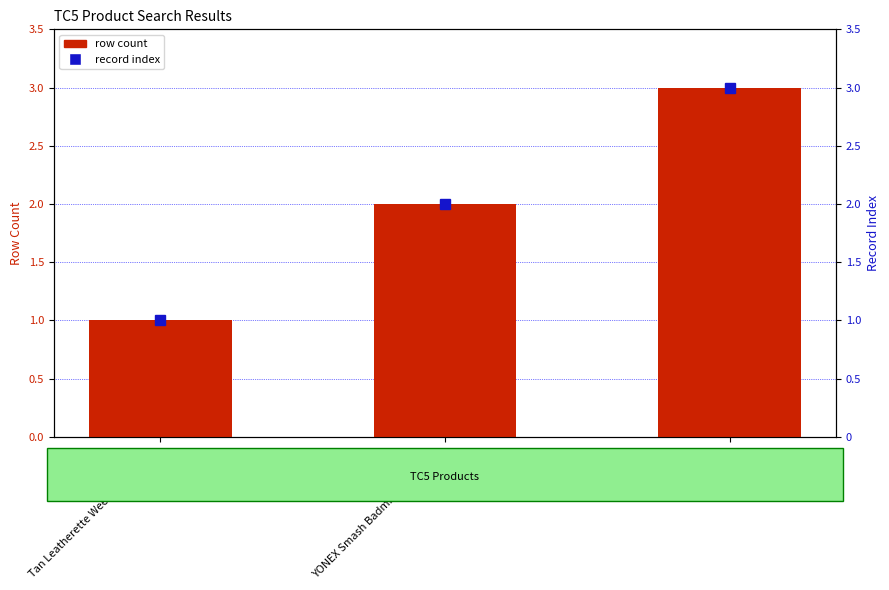

What are all the series names shown in the legend?

row count, record index